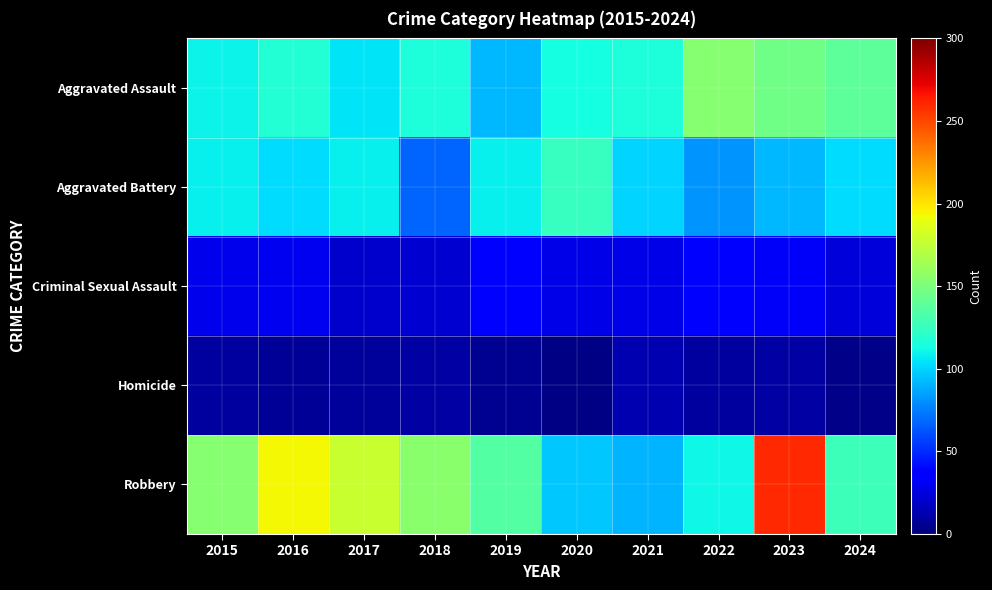

Count the number of categories in the chart.

10